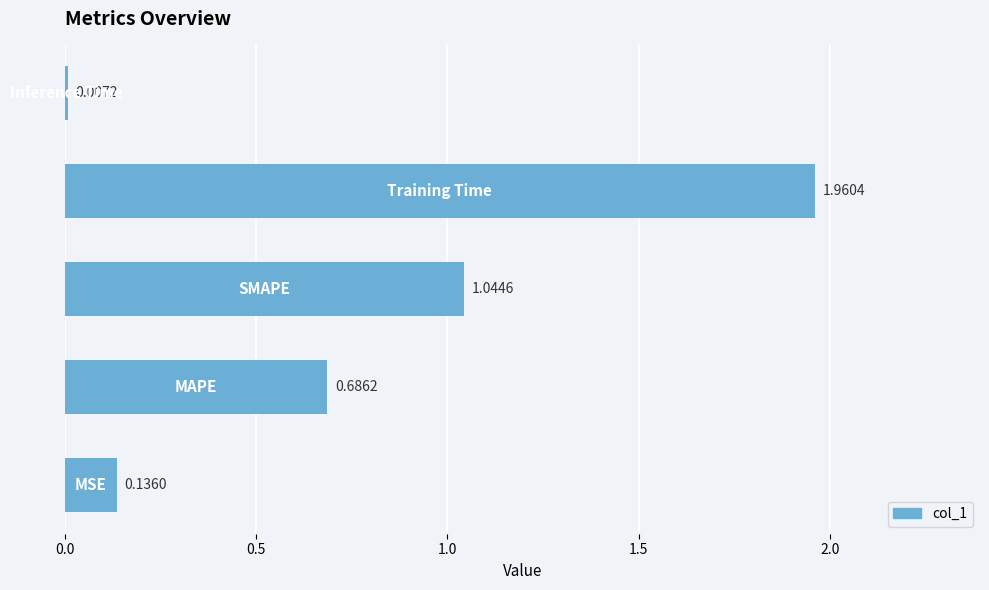

What is the average value?

0.8